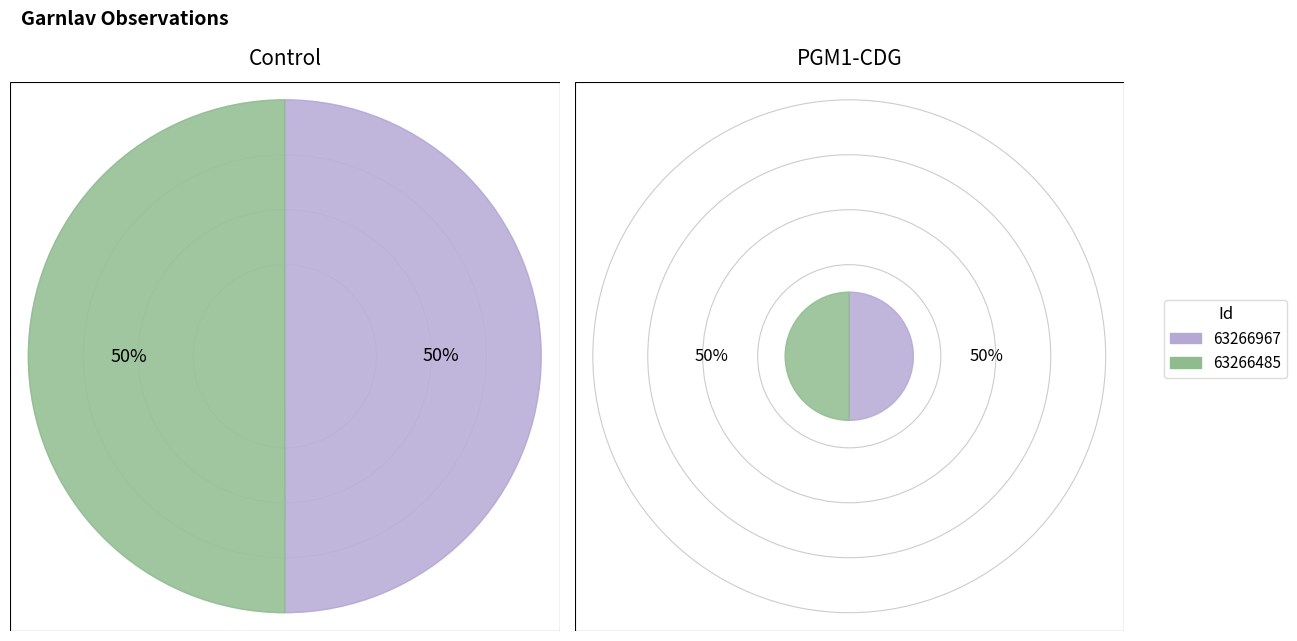

To the nearest percent, what is the combined percentage of 63266967 and 63266485?

100%